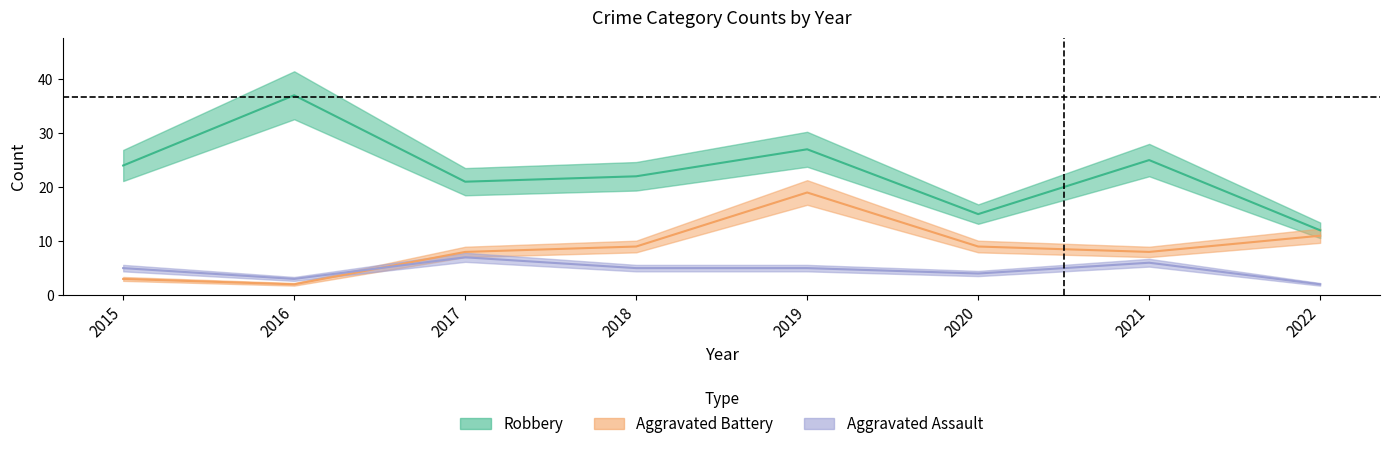

How many interior local valleys does the Aggravated Battery series have?

2